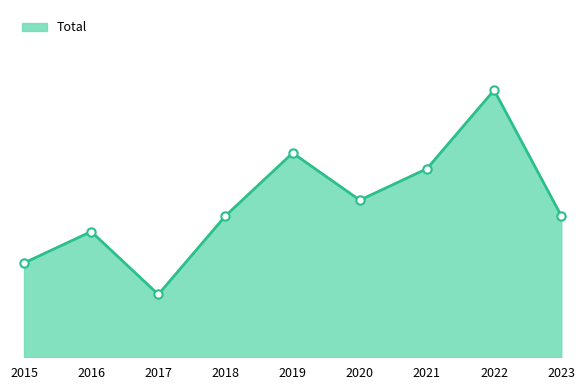

Is this an area chart (filled region under the line)?

Yes